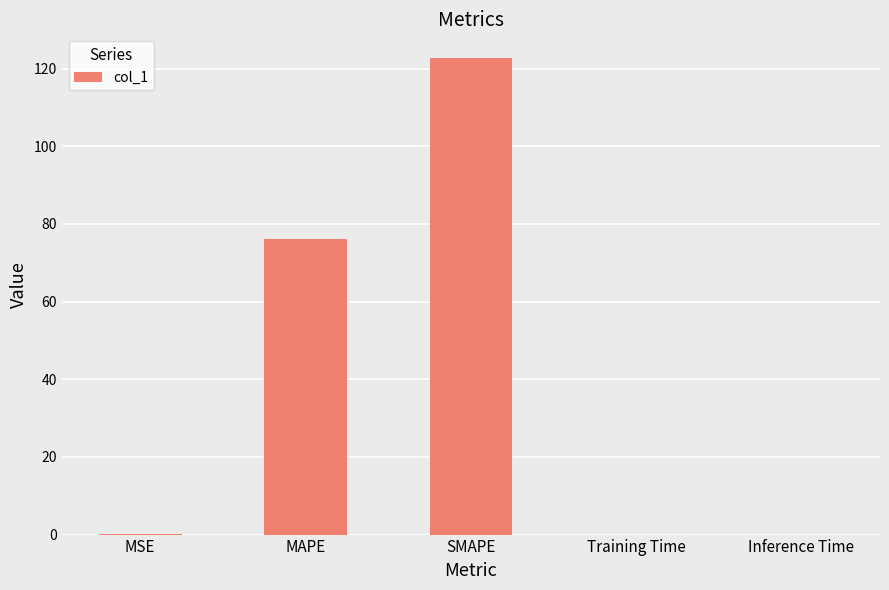

Between Inference Time and MAPE, which is larger?

MAPE